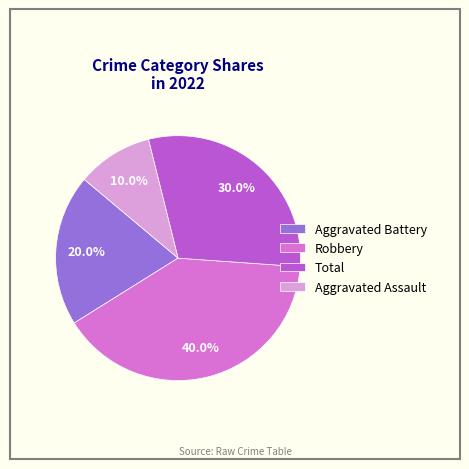

The Aggravated Battery slice represents 20% of the pie. True or false?

True